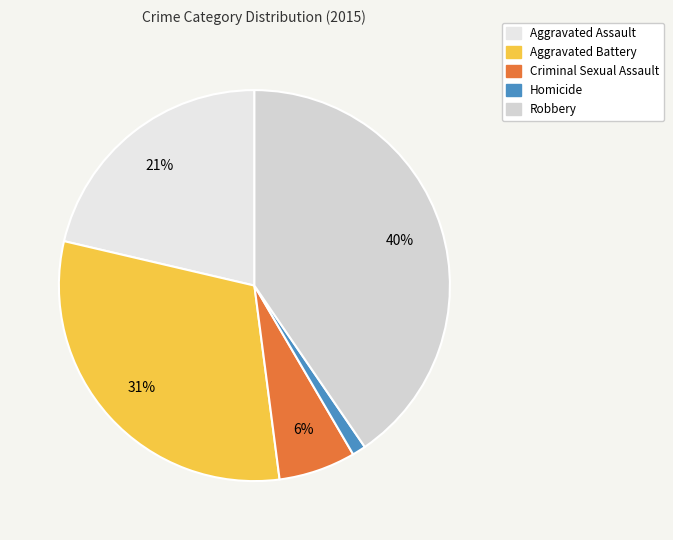

True or false: Aggravated Battery accounts for 44% of the total.

False